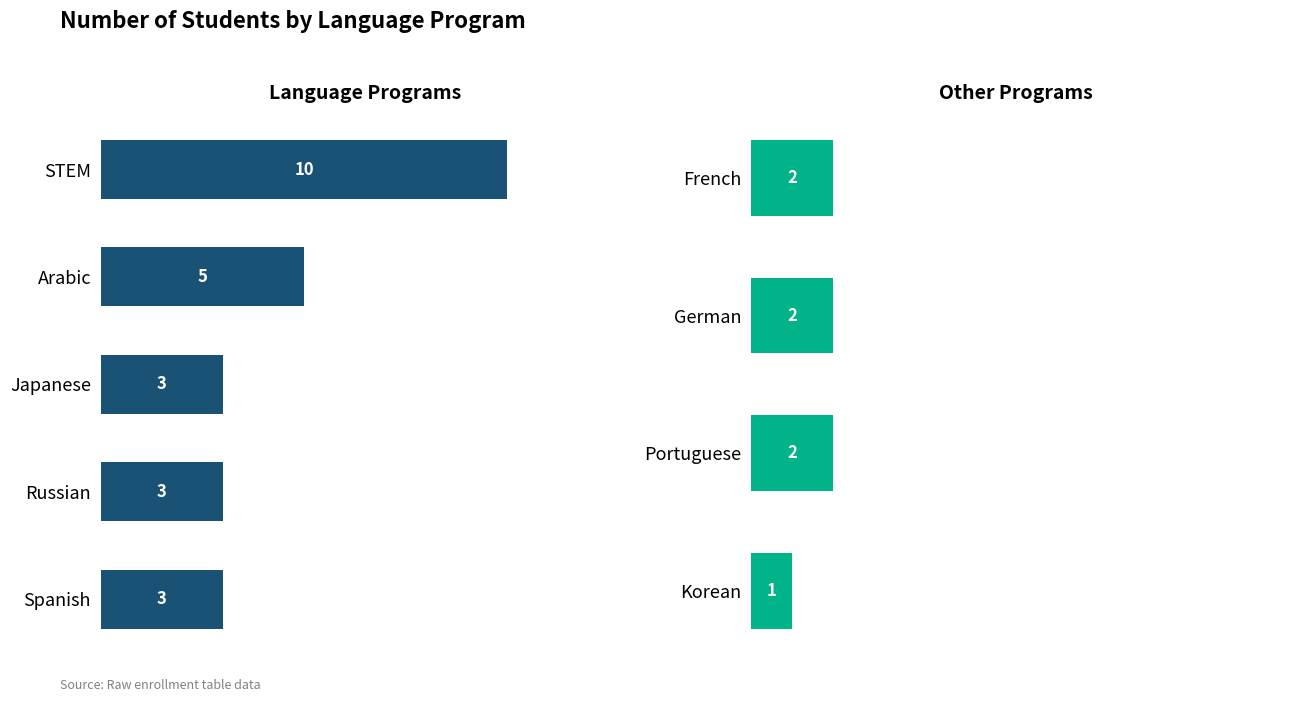

What is the difference between the values at French and STEM?

8